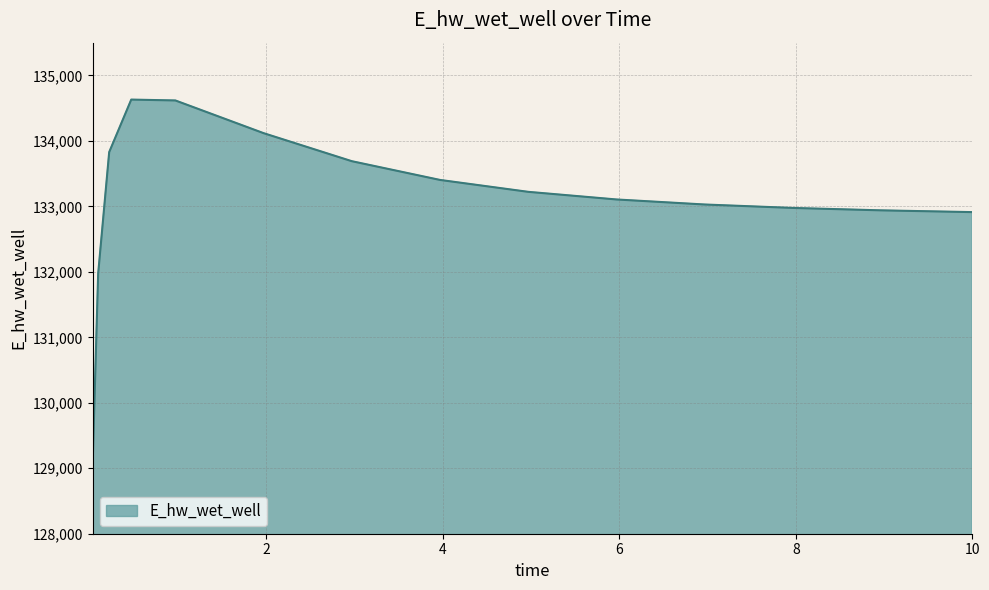

What is the difference between the maximum and minimum values?

5559.3